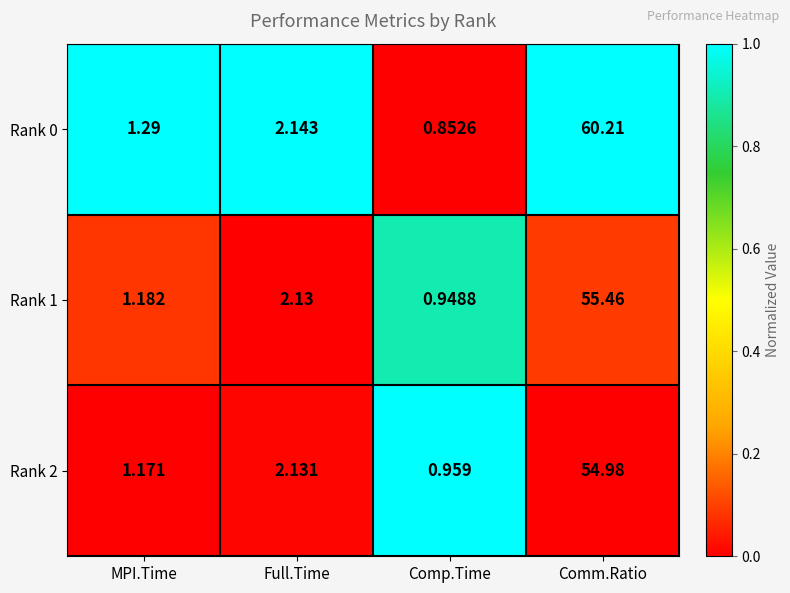

At Full.Time, list the series in order from smallest to largest.

Rank 1, Rank 2, Rank 0